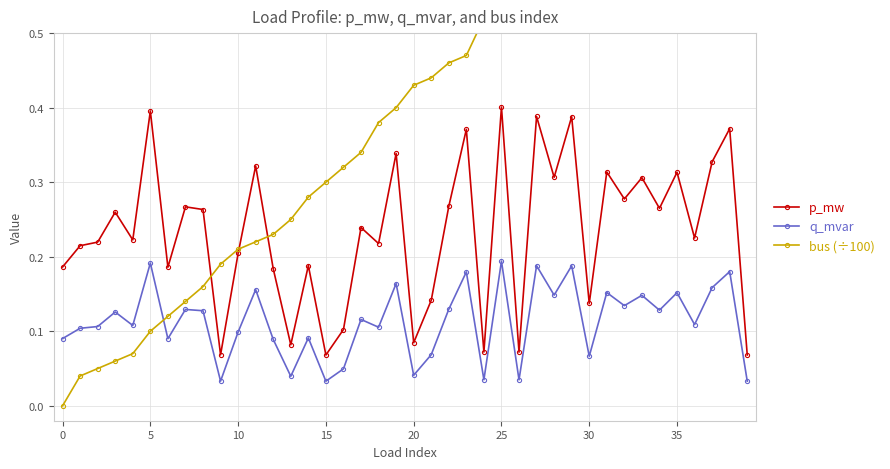

What is the maximum value shown in the chart?

0.8